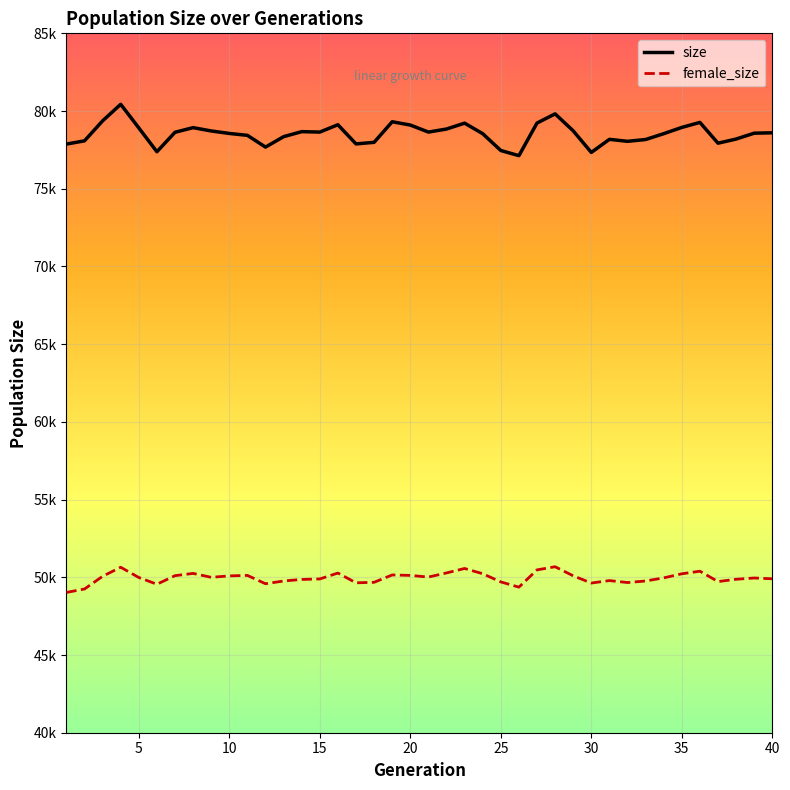

Reading right to left, what are all the values shown in this chart?

size: 78601	78576	78199	77931	79269	78946	78544	78168	78052	78179	77337	78726	79819	79228	77129	77461	78543	79221	78843	78647	79099	79311	77987	77885	79119	78647	78675	78351	77680	78436	78558	78719	78931	78634	77381	78914	80434	79369	78082	77875
female_size: 49904	49955	49874	49725	50392	50226	49963	49763	49663	49789	49631	50095	50680	50477	49366	49704	50229	50568	50281	50016	50122	50152	49679	49645	50274	49894	49862	49763	49586	50122	50091	49999	50251	50105	49554	49987	50647	50064	49247	49026